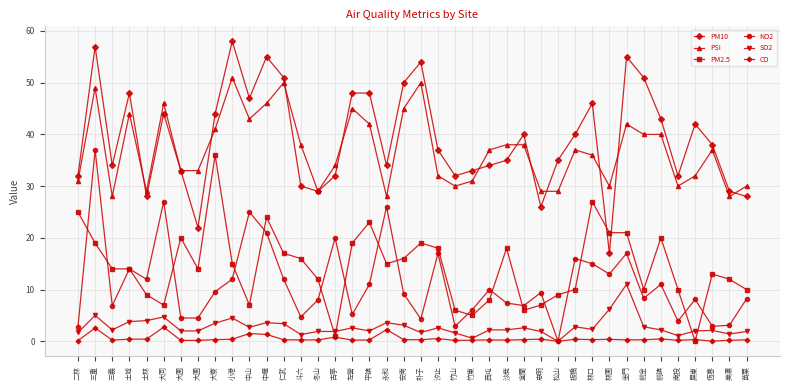

How many series are shown in this chart?

6